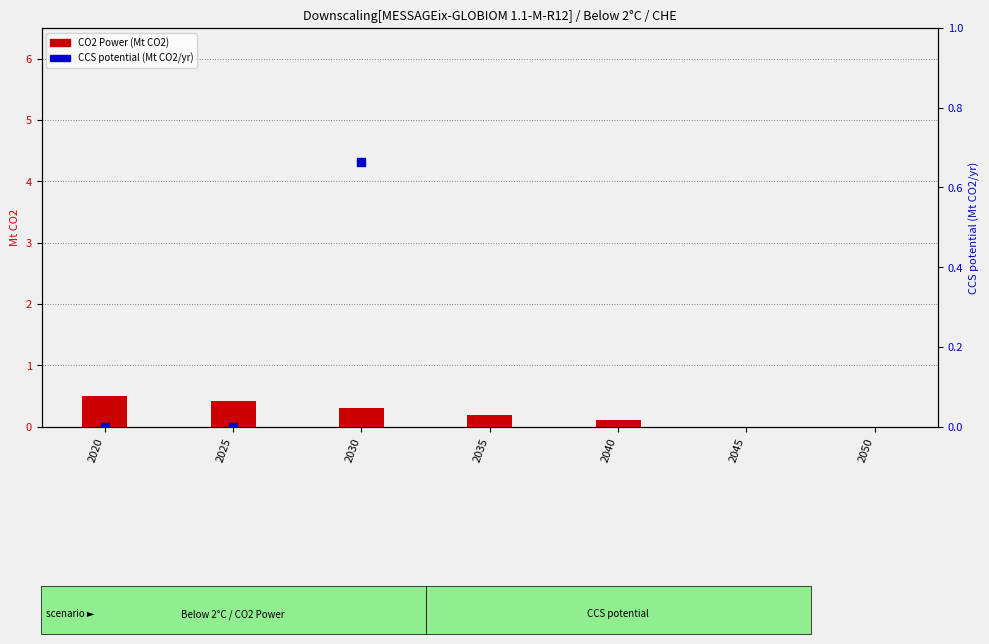

Which series has the largest total across all categories?

CCS potential (Mt CO2/yr)